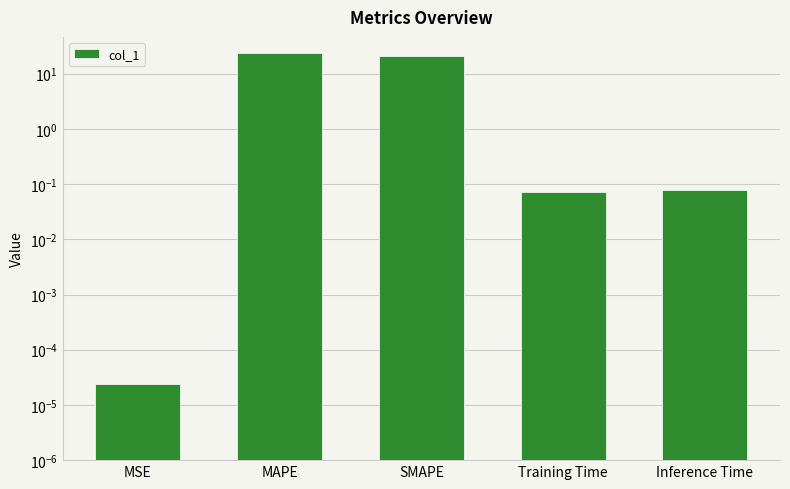

What is the label of the 3rd bar from the right?

SMAPE